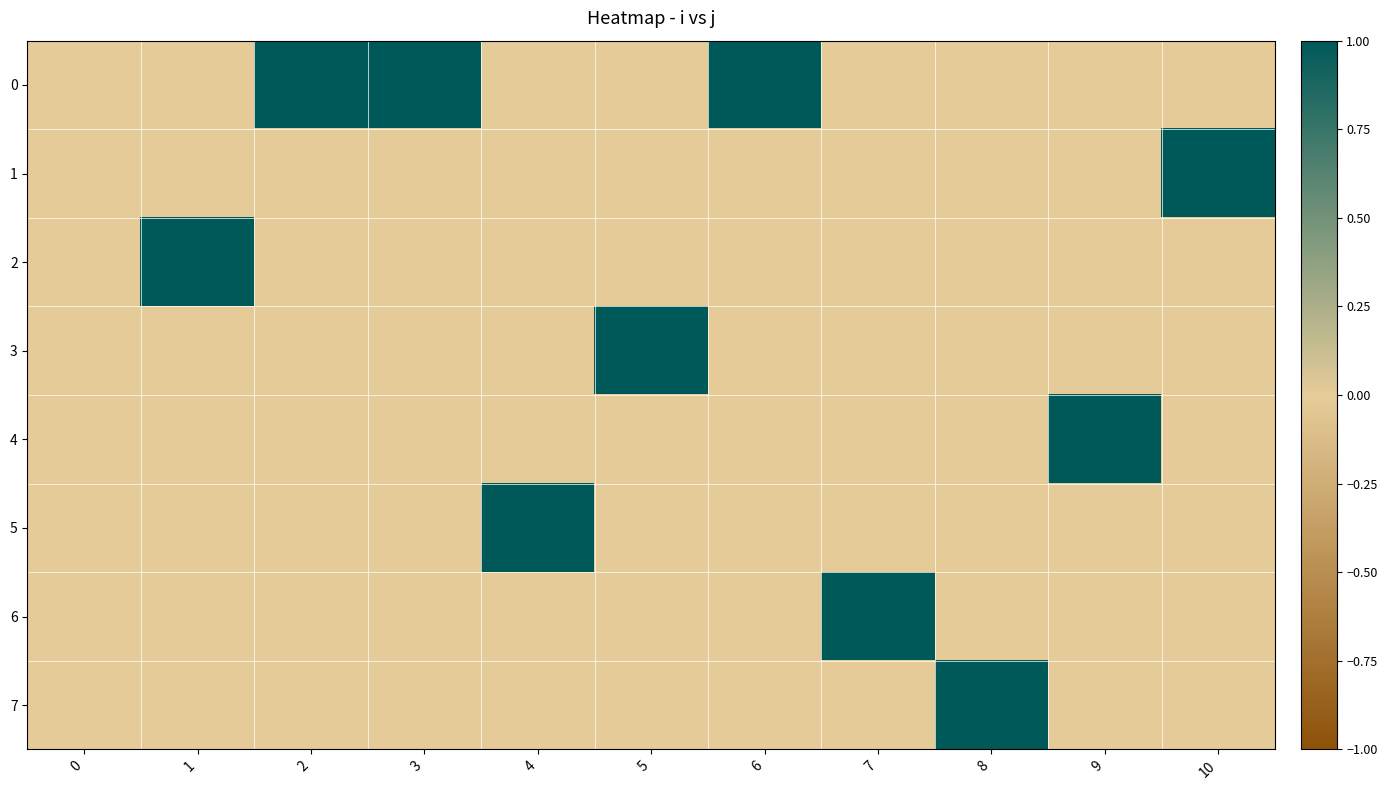

Between 1 and 9, which is larger?

1